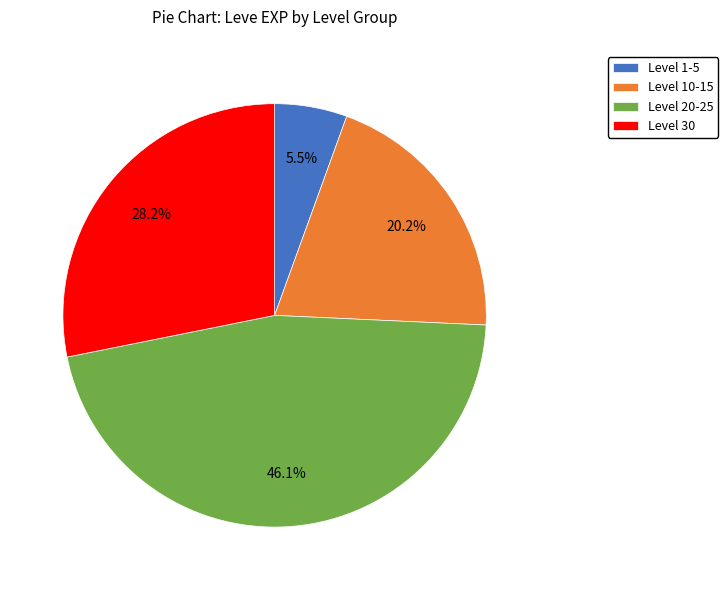

What is the ratio of the value at Level 30 to the value at Level 1-5?

5.1